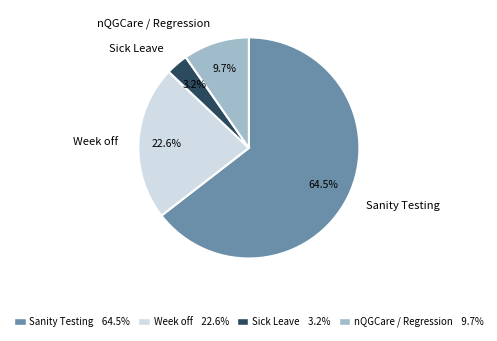

Which category has the biggest portion of the pie?

Sanity Testing